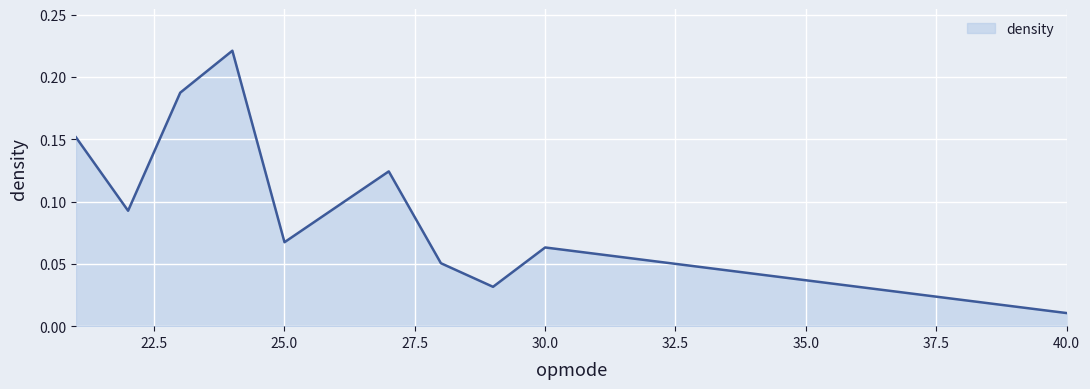

Rank the categories by value from lowest to highest.

40, 29, 28, 30, 25, 22, 27, 21, 23, 24